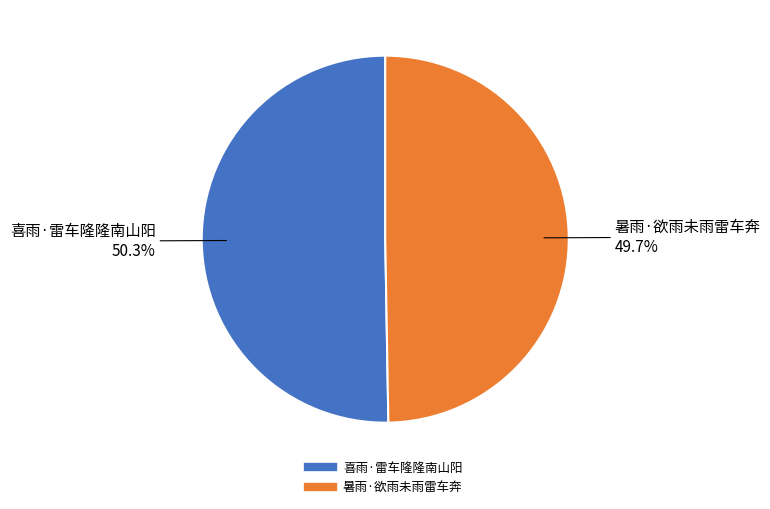

Rank the categories by value from lowest to highest.

暑雨·欲雨未雨雷车奔, 喜雨·雷车隆隆南山阳